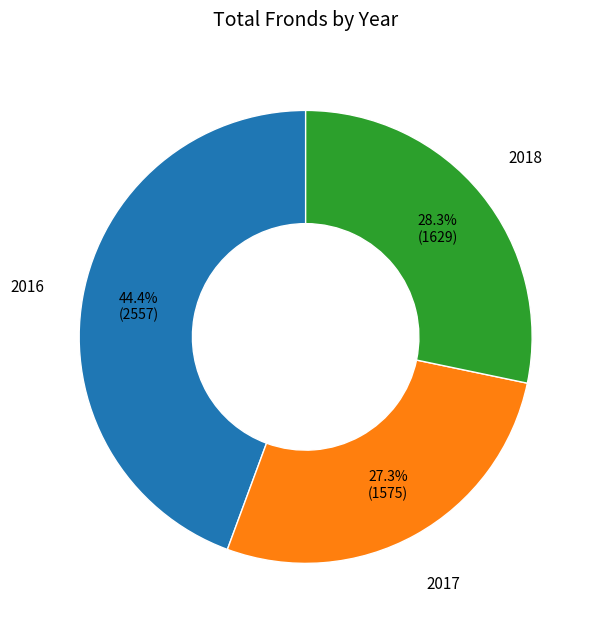

Is there any slice that represents more than half of the pie?

No